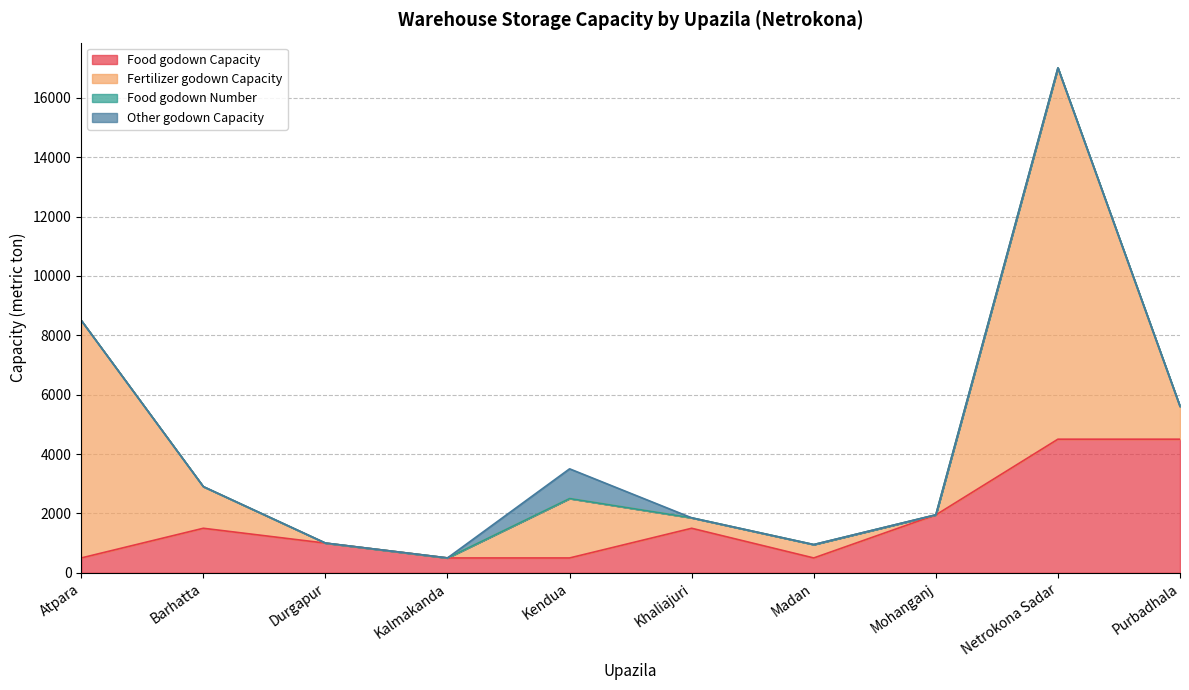

Which series ends up on top after the final intersection of Fertilizer godown Capacity and Food godown Capacity?

Food godown Capacity